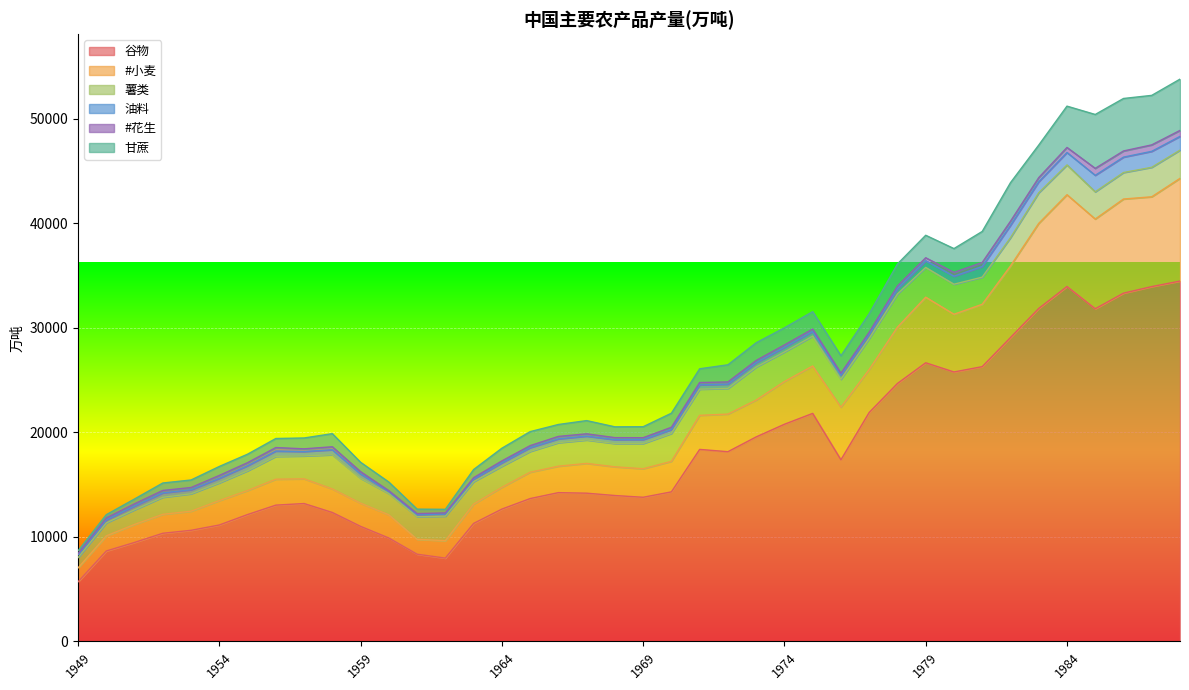

Rank the series by their maximum value, from highest to lowest.

谷物, #小麦, 甘蔗, 薯类, 油料, #花生